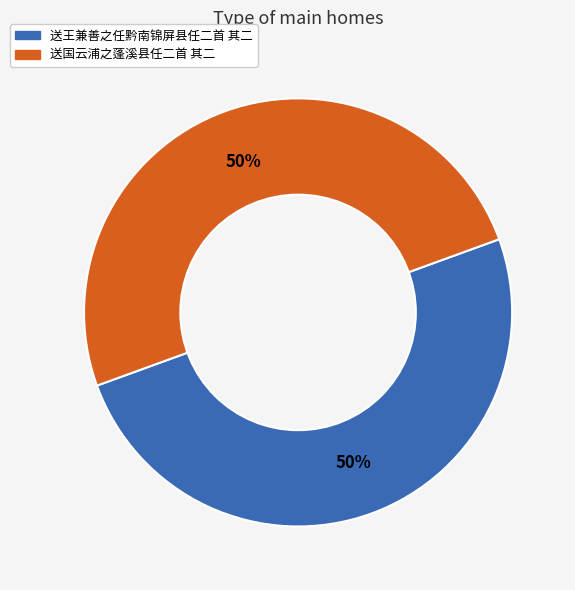

Combined, do 送王兼善之任黔南锦屏县任二首 其二 and 送国云浦之蓬溪县任二首 其二 account for over 50%?

Yes